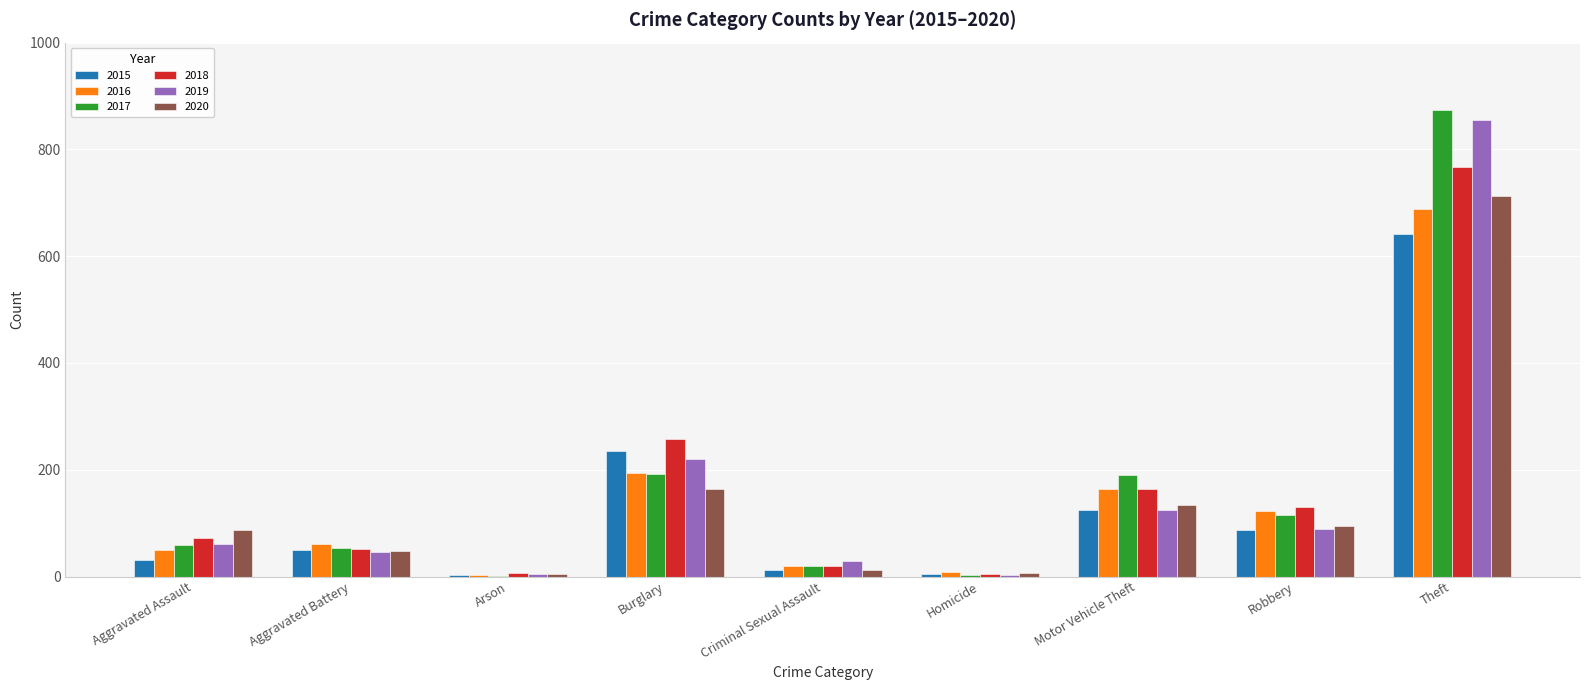

What is the greatest value displayed?

873